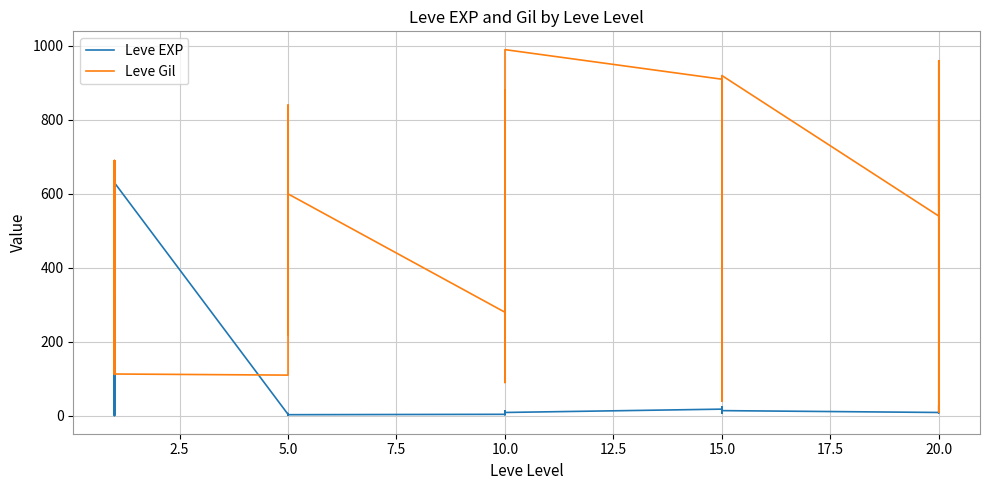

What is the value of the Leve Gil point at the 2nd from the left?

690